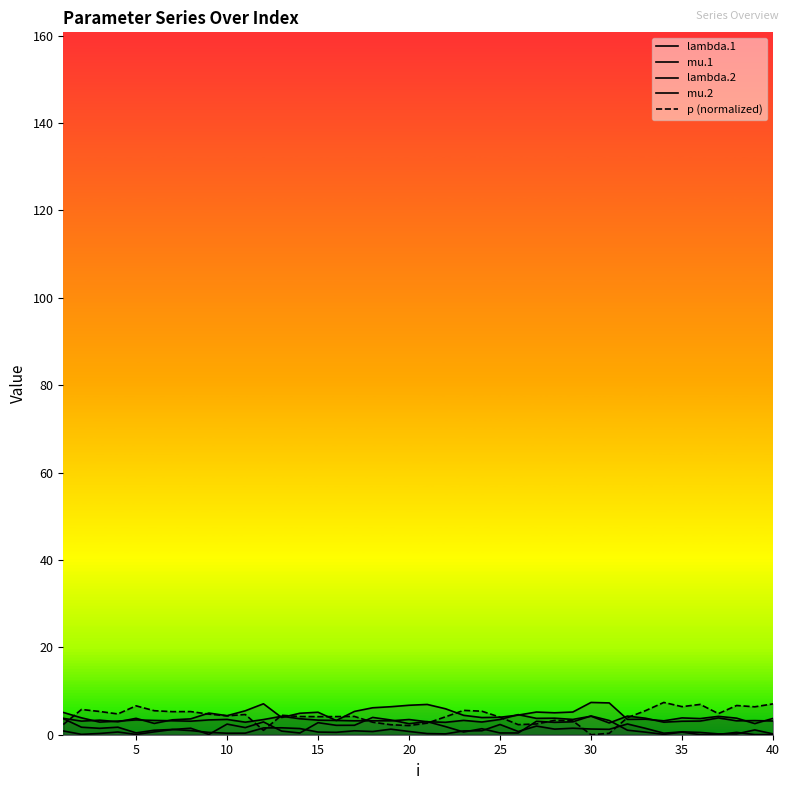

Does the chart display data point markers on the line(s)?

No